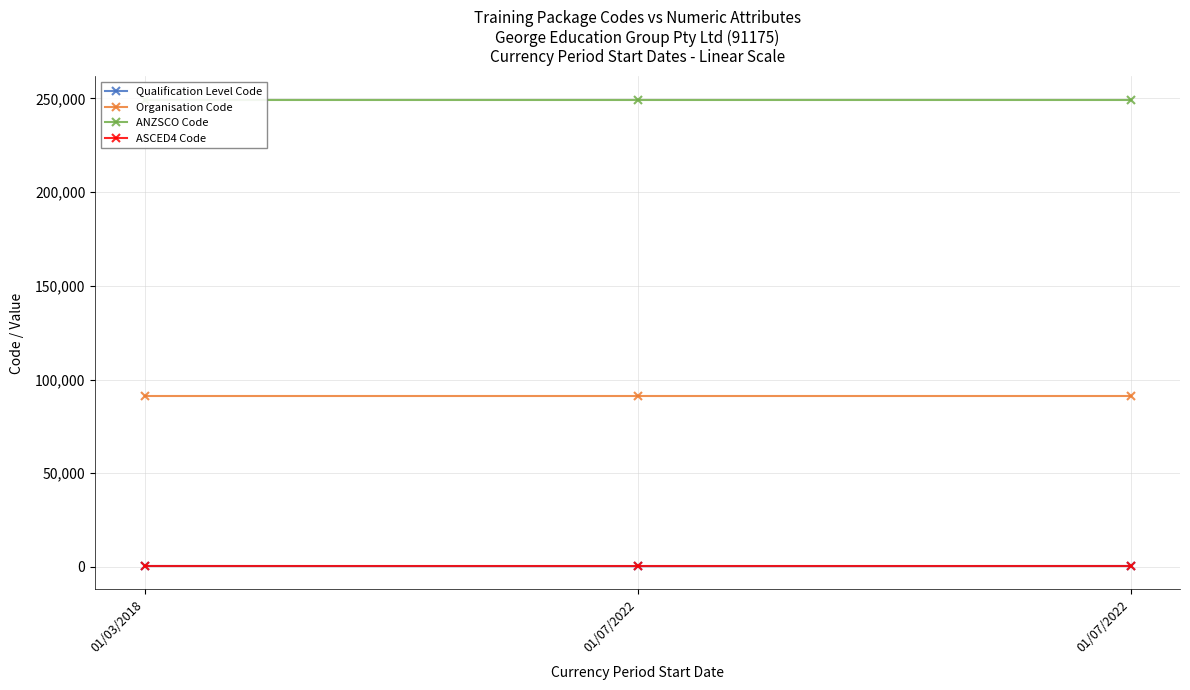

Reading left to right, extract all data points from this chart.

Qualification Level Code: 511	421	511
Organisation Code: 91175	91175	91175
ANZSCO Code: 249311	249311	249311
ASCED4 Code: 701	701	701